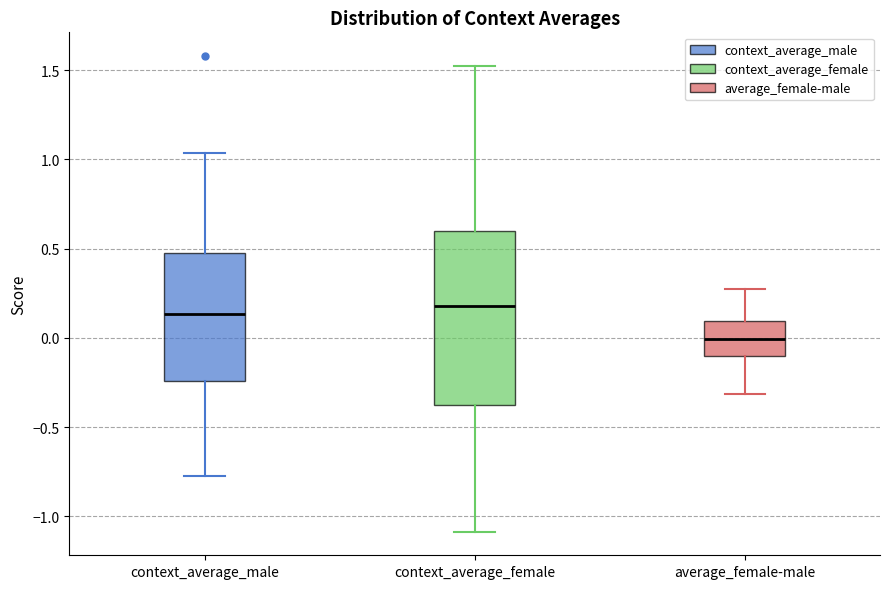

Reading left to right, transcribe this box plot: for each box, give where its median line is, the range the box spans, and where its two whiskers end, as read against the y-axis. The values are not printed on the chart, so give them approximately, as read against the axis.

context_average_male: median 0.15, box -0.25 to 0.50, whiskers -0.75 to 1.05
context_average_female: median 0.20, box -0.40 to 0.60, whiskers -1.10 to 1.50
average_female-male: median 0.00, box -0.10 to 0.10, whiskers -0.30 to 0.25